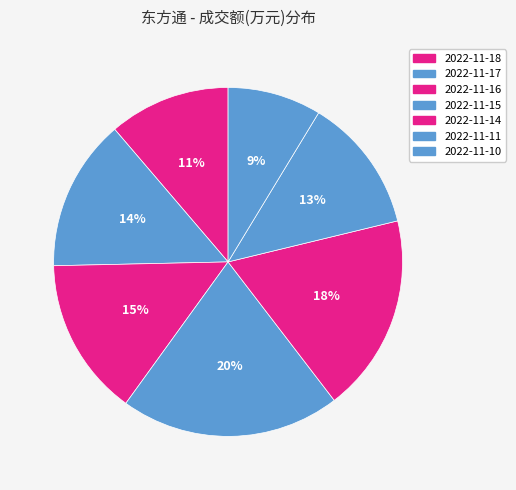

True or false: 2022-11-18 accounts for 11% of the total.

True